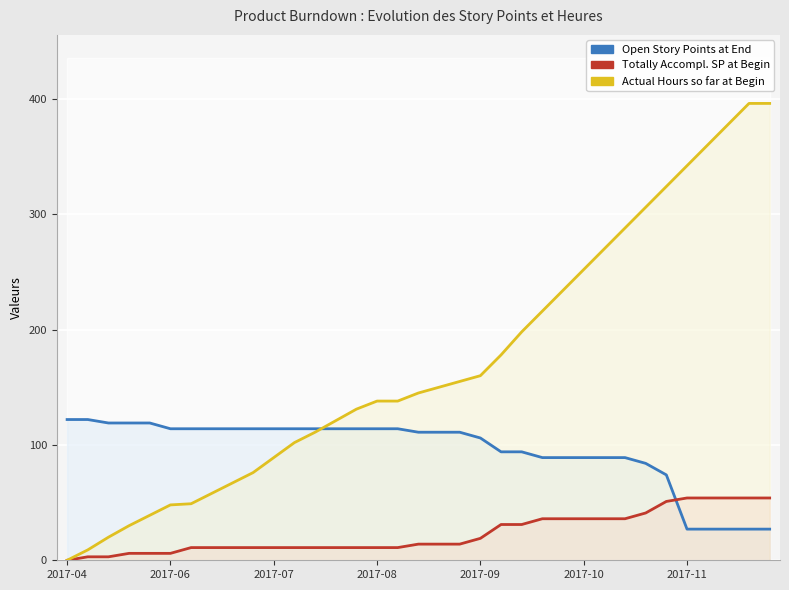

What is the value of the Open Story Points at End point at the 10th from the left?

114